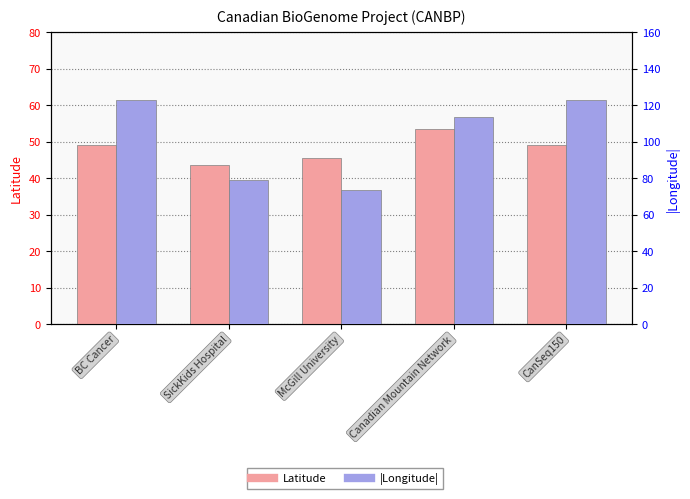

At which label is Latitude closest to 48?

BC Cancer